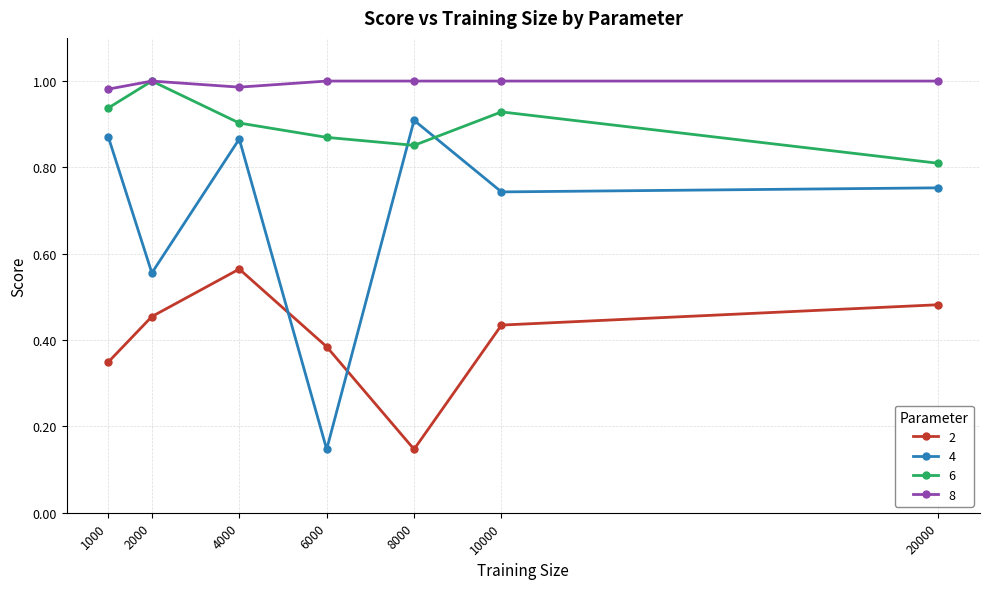

Which series has the widest spread of values?

4